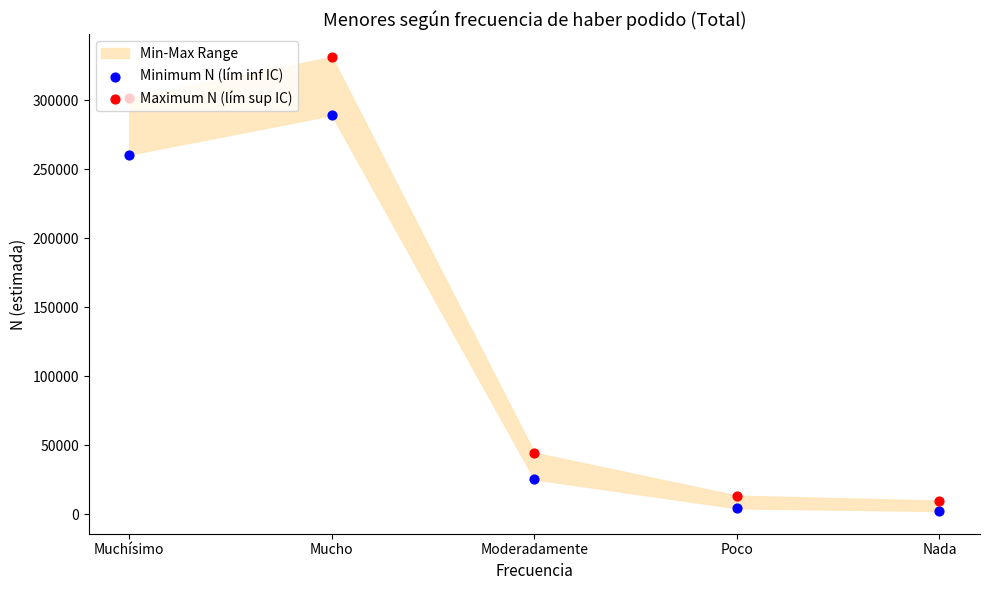

At how many categories does at least one series exceed 186693?

2